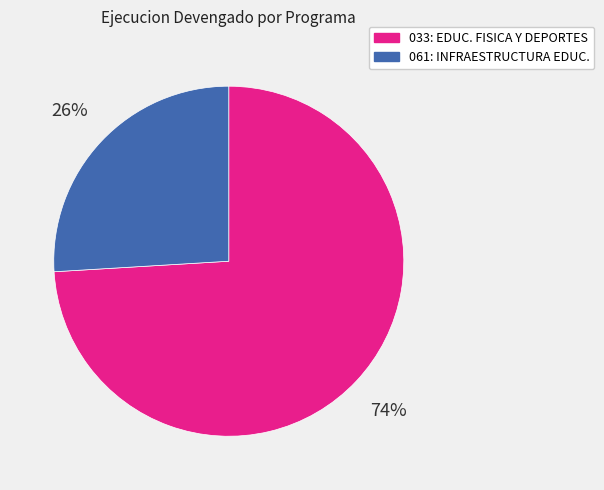

Is there a majority slice in this chart?

Yes